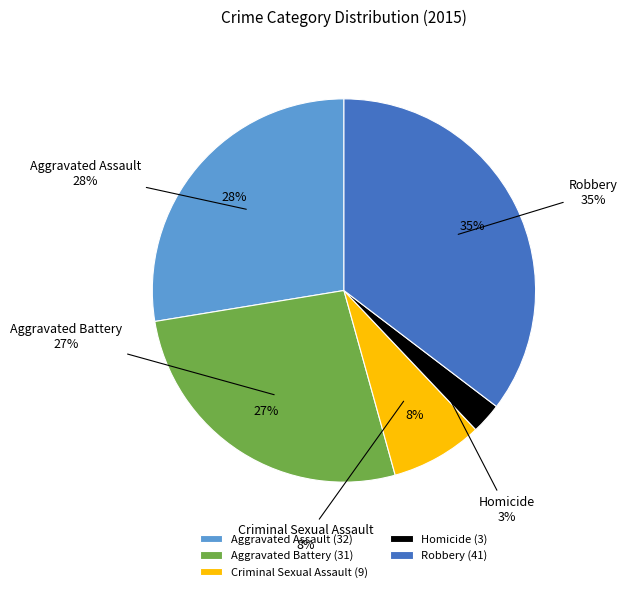

Rank the categories by value from highest to lowest.

Robbery, Aggravated Assault, Aggravated Battery, Criminal Sexual Assault, Homicide